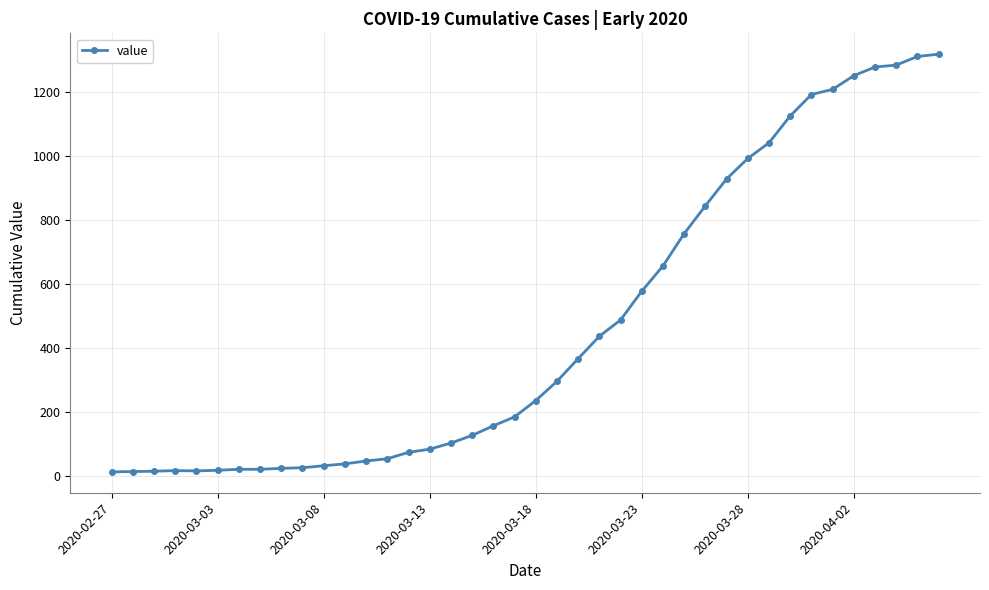

How many values are below 236?

20